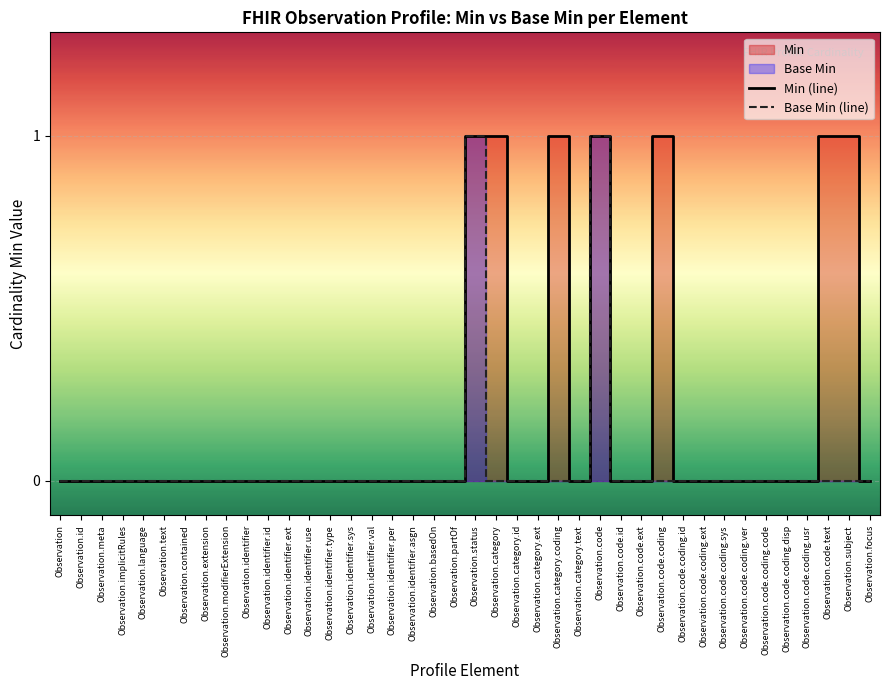

Reading left to right, extract all data points from this chart.

Min (line): 0	0	0	0	0	0	0	0	0	0	0	0	0	0	0	0	0	0	0	0	1	1	0	0	1	0	1	0	0	1	0	0	0	0	0	0	0	1	1	0
Base Min (line): 0	0	0	0	0	0	0	0	0	0	0	0	0	0	0	0	0	0	0	0	1	0	0	0	0	0	1	0	0	0	0	0	0	0	0	0	0	0	0	0